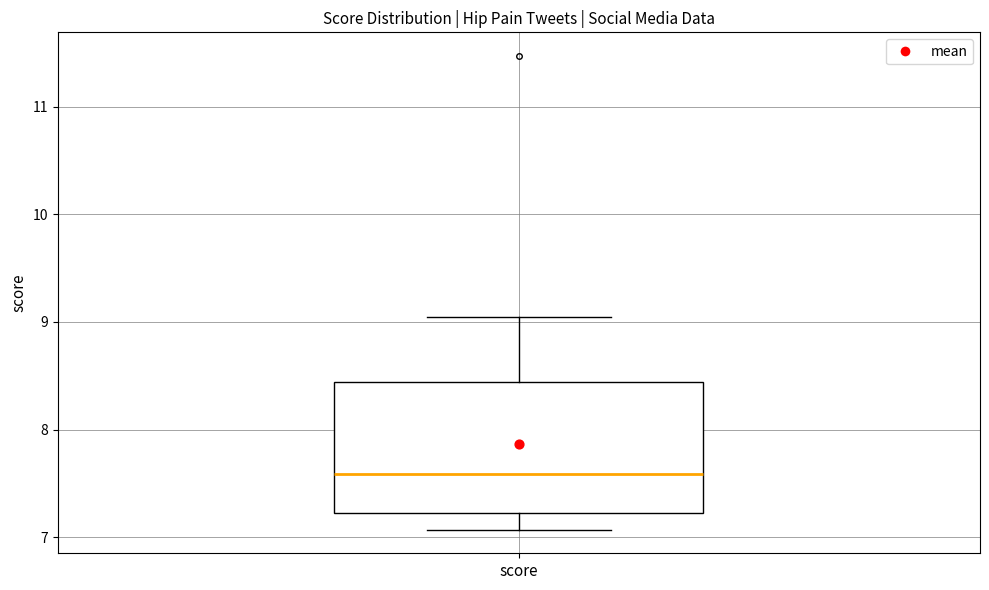

Where is the upper edge of the box for score on the y-axis? The values are not printed on the chart, so give them approximately, as read against the axis.

8.4